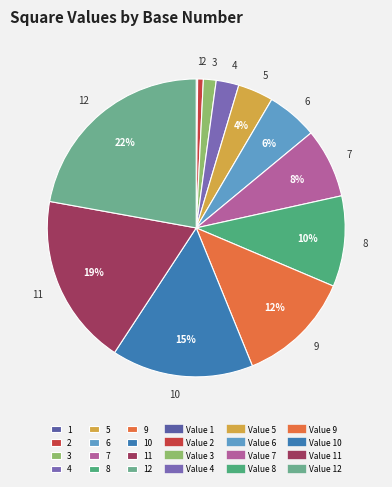

To the nearest percent, what is the average slice percentage?

8%